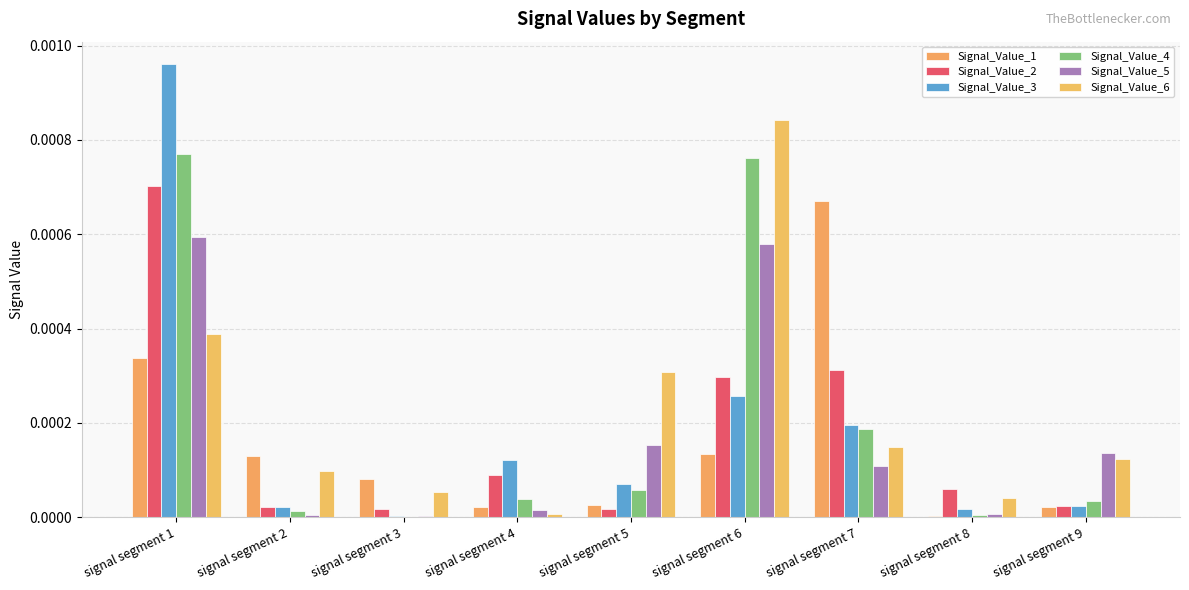

At which category is the sum across all series the highest?

signal segment 1